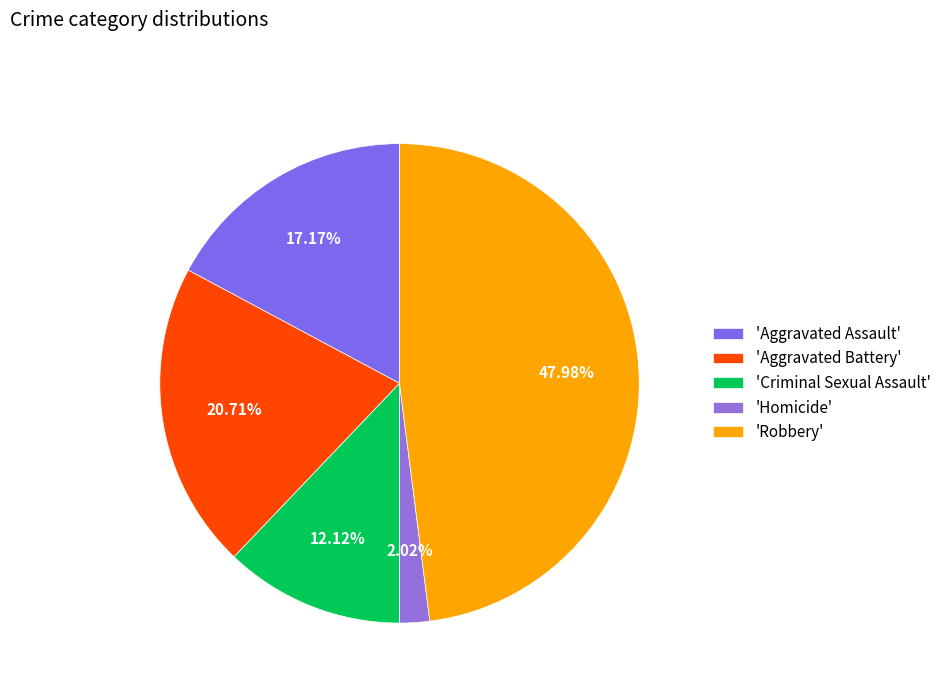

Rank the categories by value from highest to lowest.

'Robbery', 'Aggravated Battery', 'Aggravated Assault', 'Criminal Sexual Assault', 'Homicide'